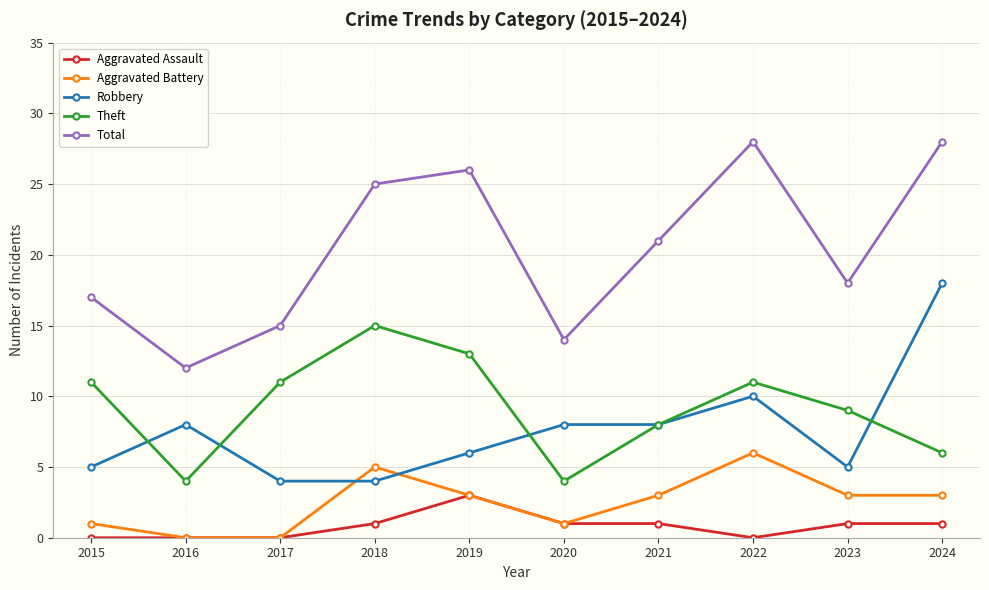

True or false: Total and Aggravated Battery cross at least once.

False